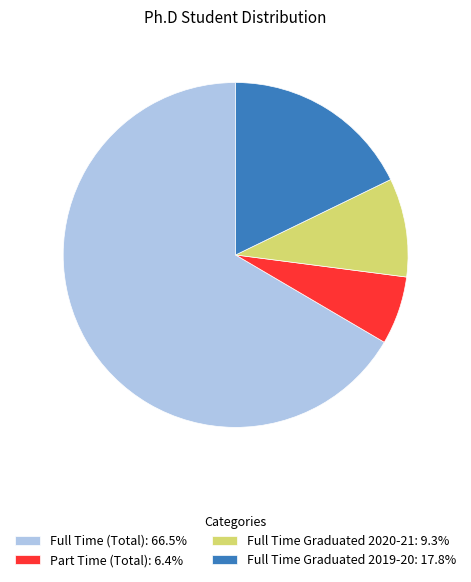

Does any single category account for the majority?

Yes